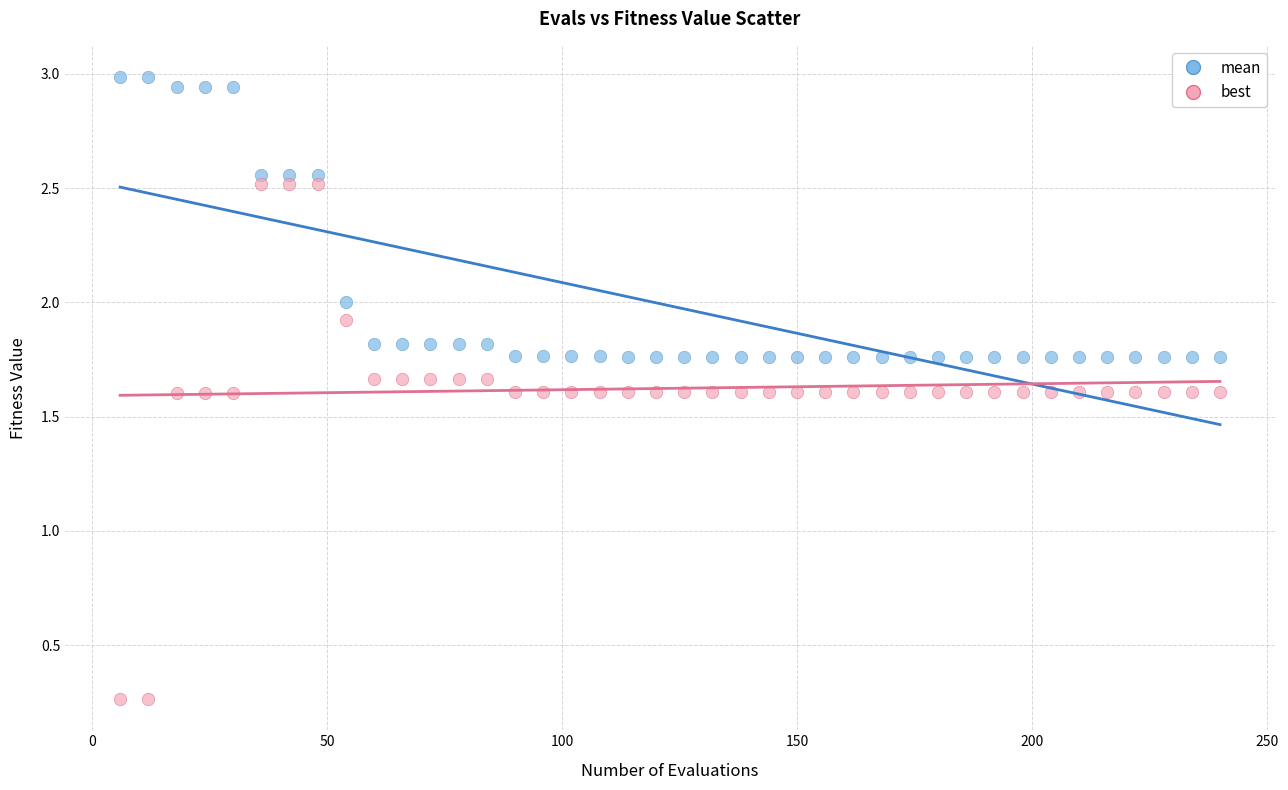

Which series has the widest spread of Y values?

best